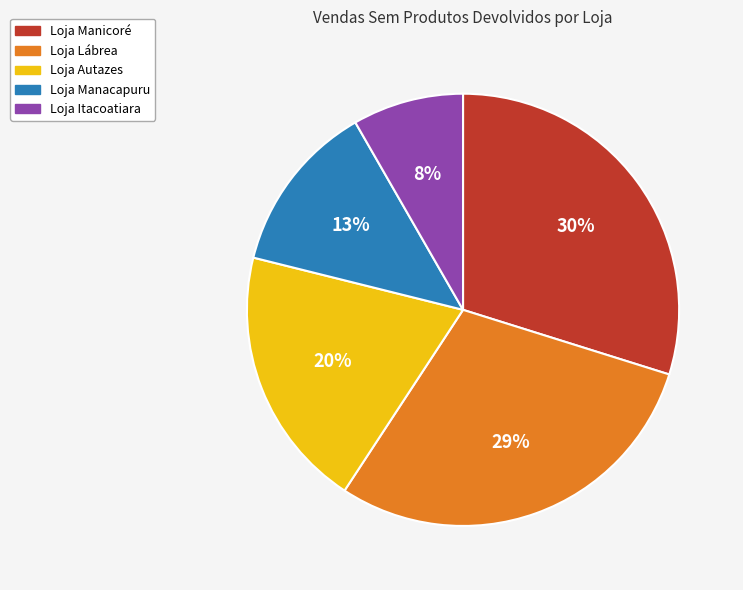

Combined, do Loja Manicoré and Loja Manacapuru account for over 50%?

No